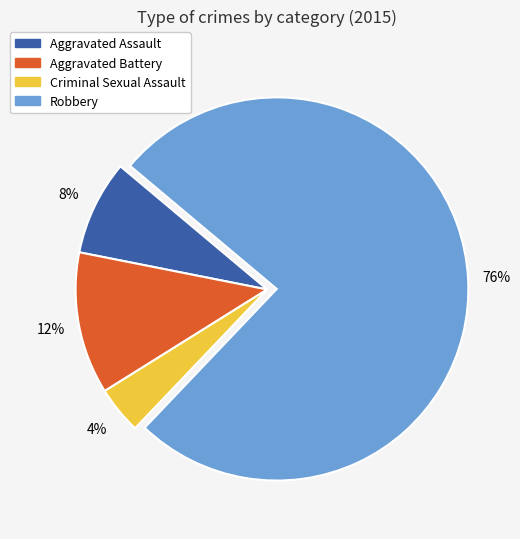

How many segments does this pie chart have?

4